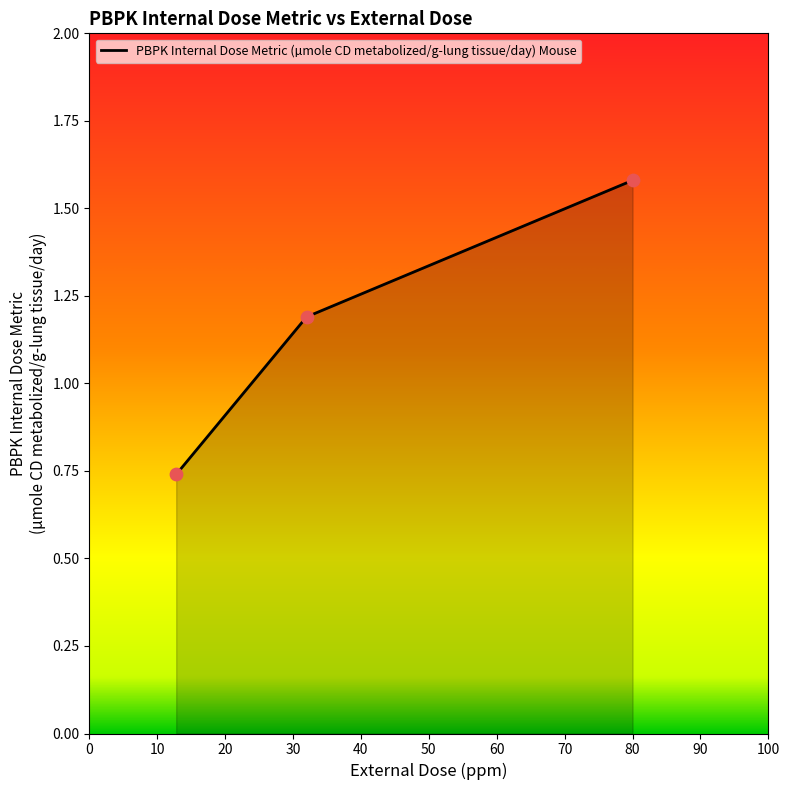

What is the sum of all values?

3.5